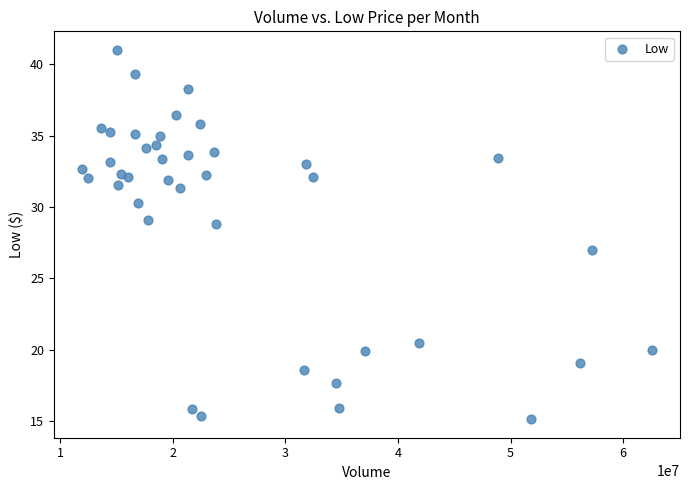

What is the range of X values (max minus min)?

50540900.0